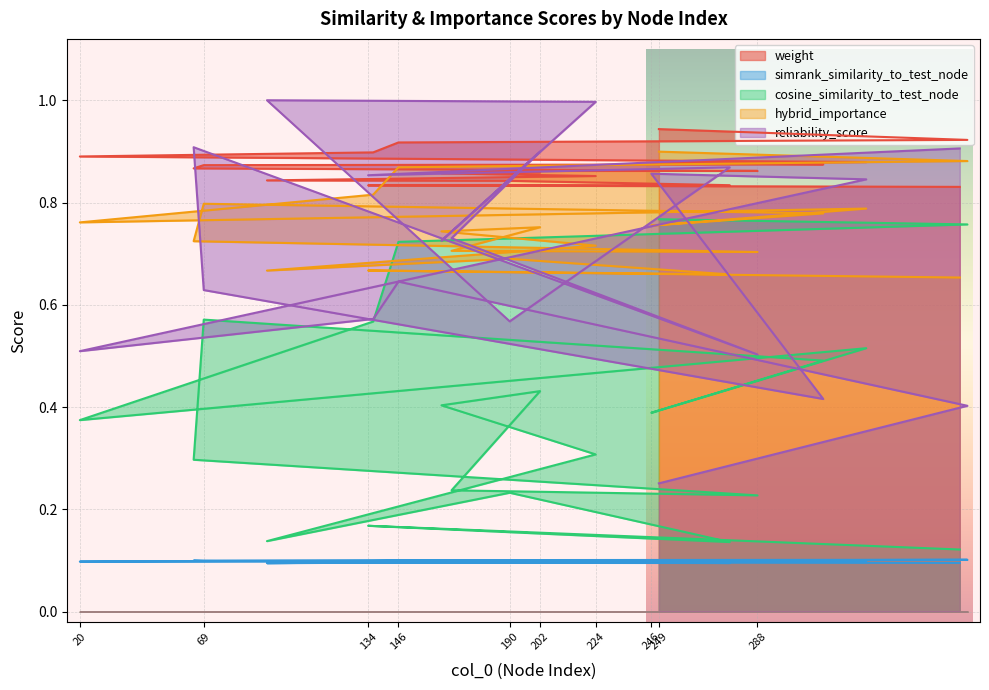

What is the difference between the second highest and minimum values in the cosine_similarity_to_test_node series?

0.6